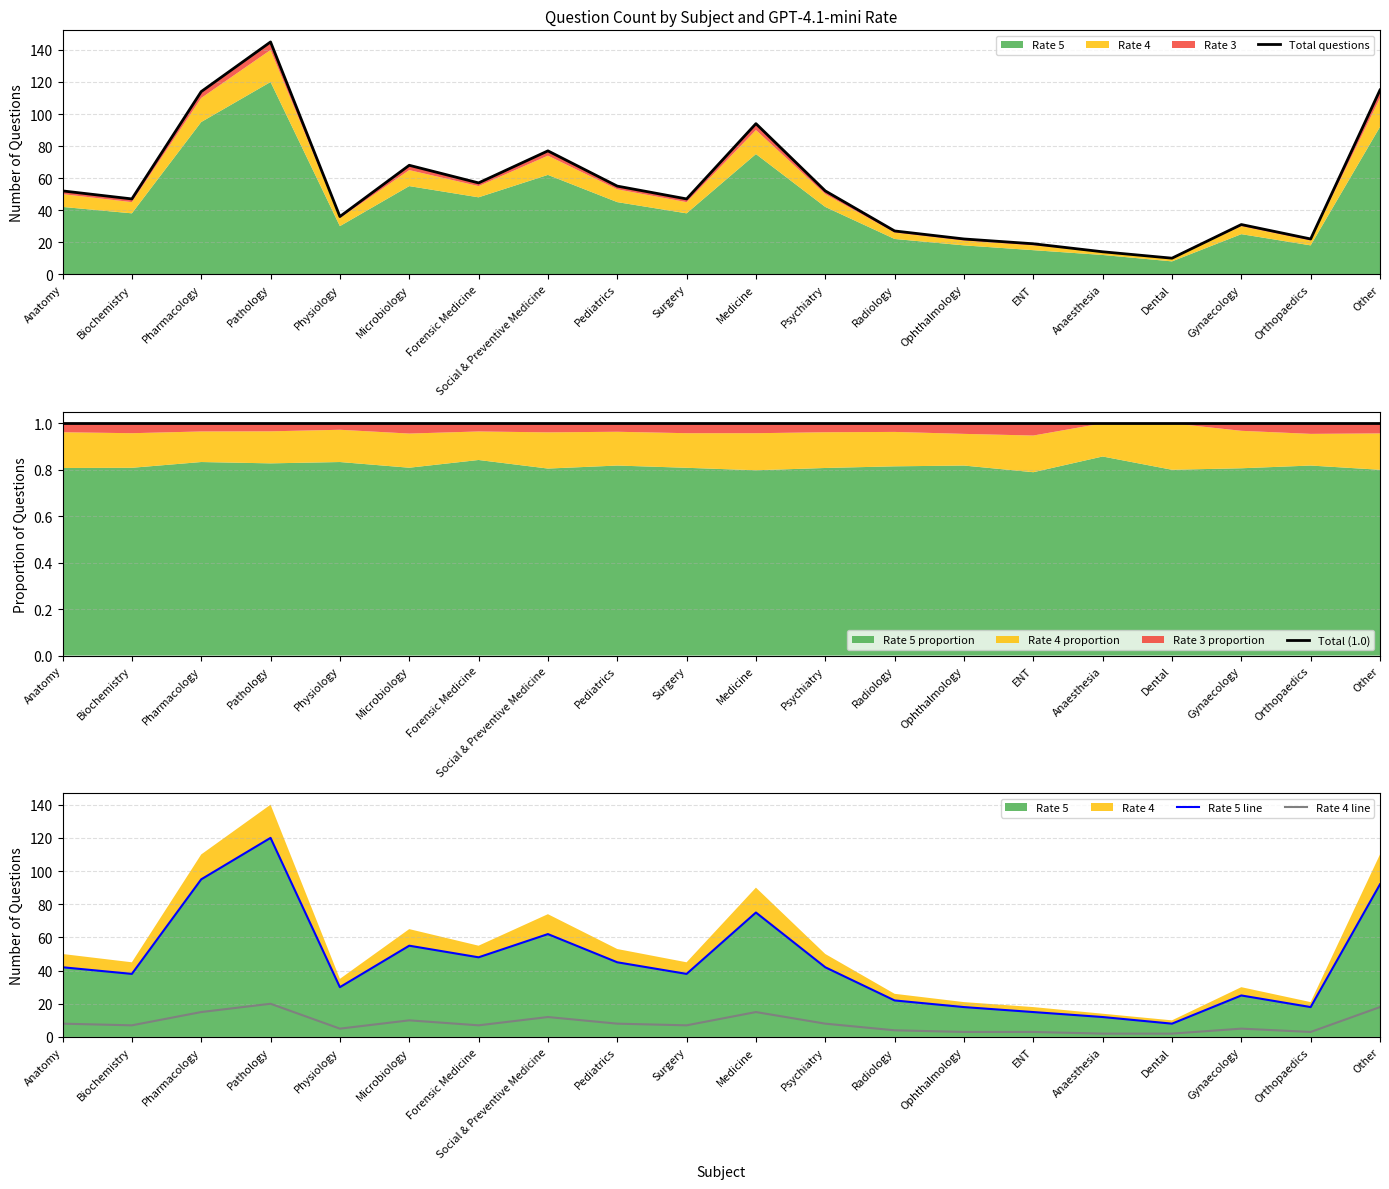

At which category is the sum across all series the highest?

Pathology